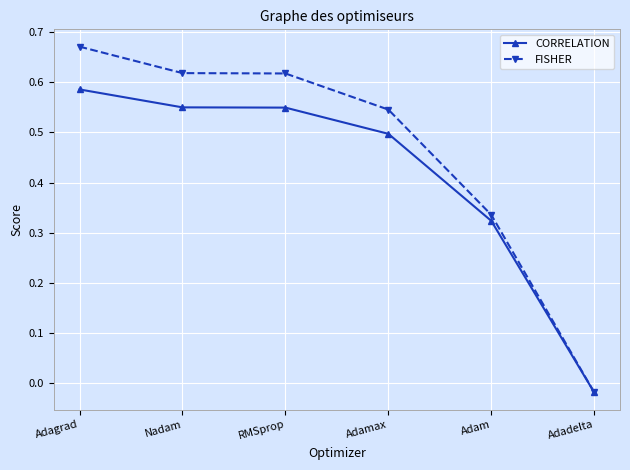

The CORRELATION series shows 0.3 at Nadam. True or false?

False